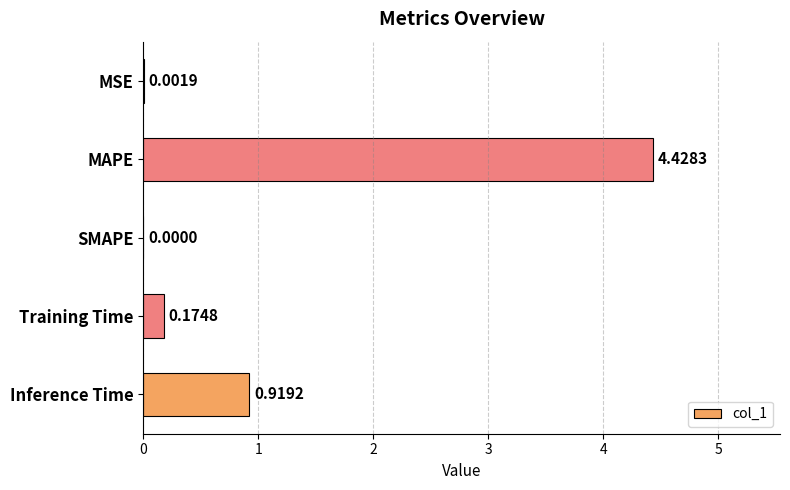

At which category does the chart reach its peak across all series?

MAPE